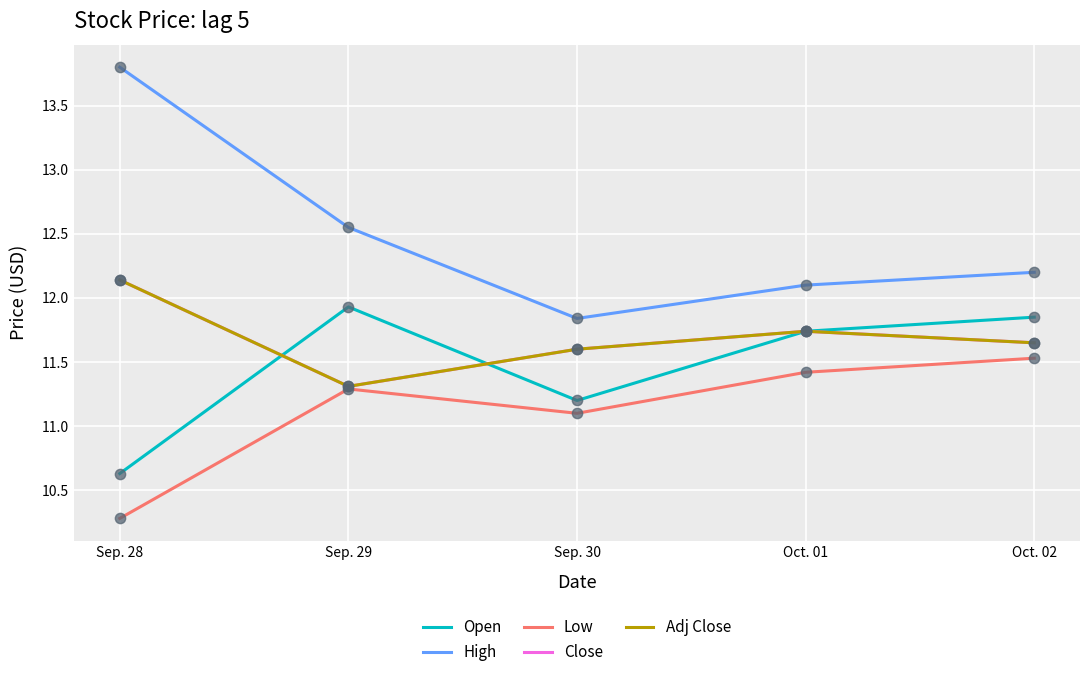

At which category is the sum across all series the highest?

Sep. 28